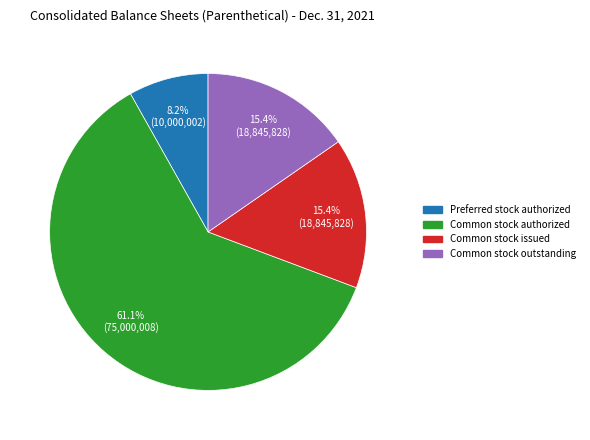

To the nearest percent, what is the difference between the largest and smallest slice percentages?

53%